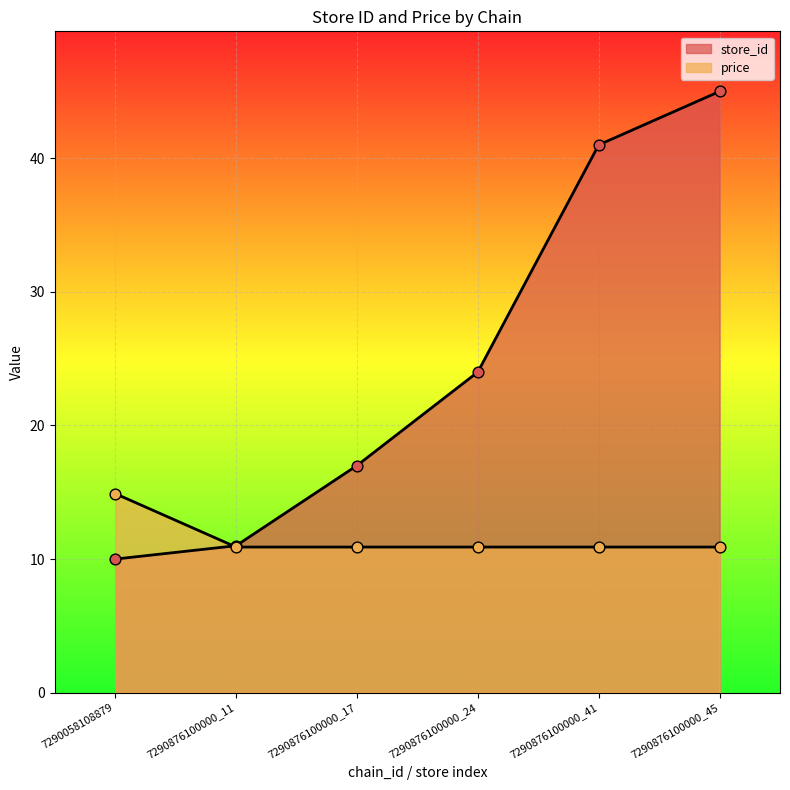

Is the value of store_id at 7290876100000_24 greater than the value of price at 7290876100000_17?

Yes